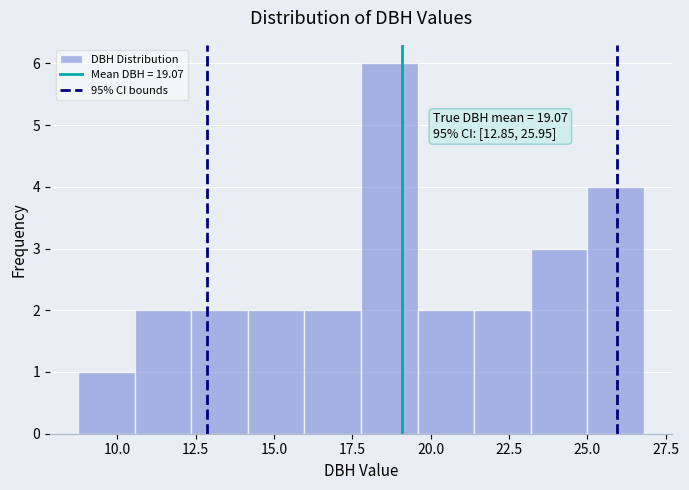

Around what value on the x-axis is the tallest bar? Give the approximate position of its centre, as read against the axis.

18.5